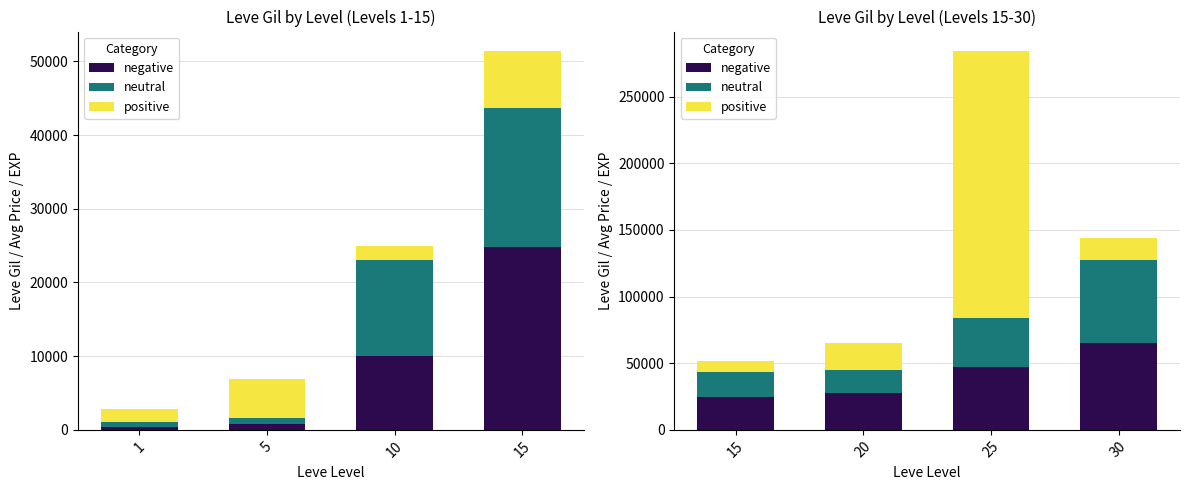

Count the number of categories in the chart.

4